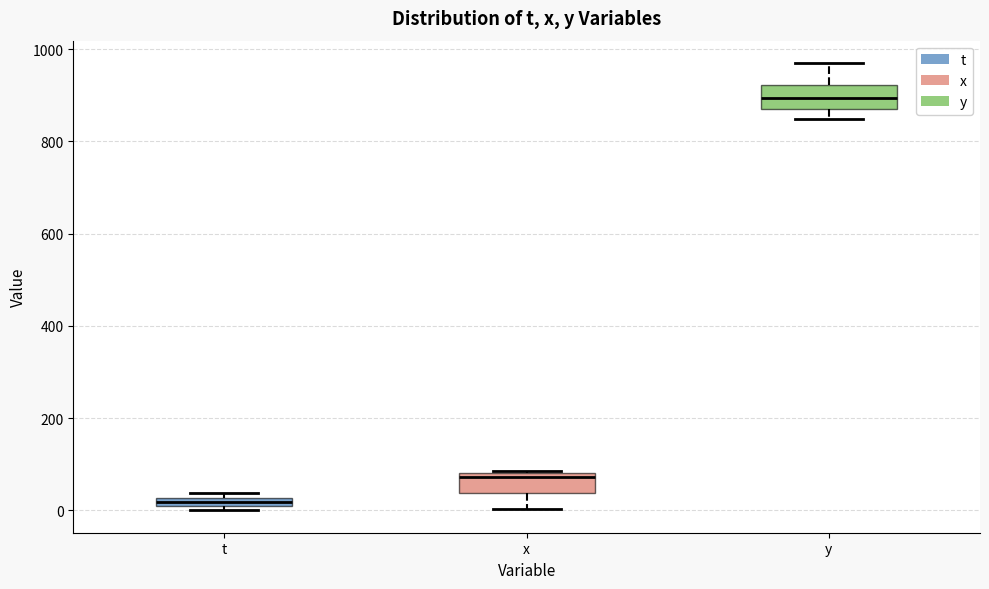

Which box has the lowest median line?

t